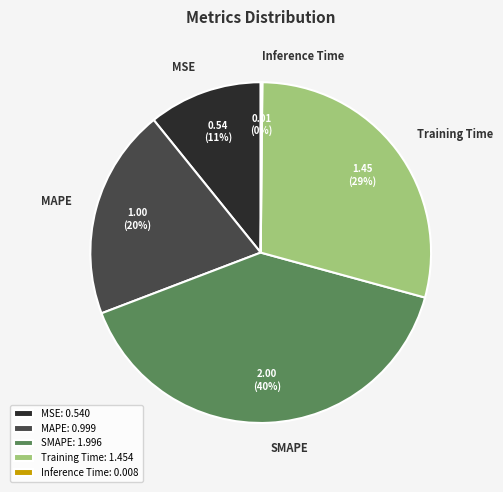

Does any single category account for the majority?

No